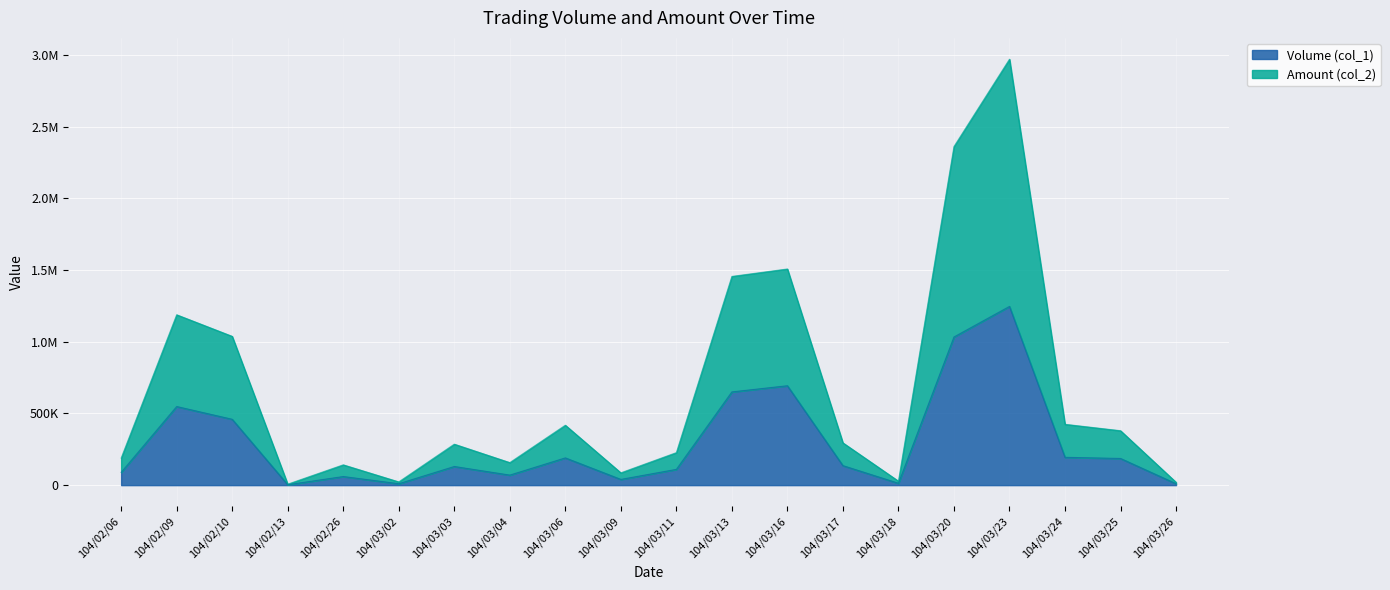

The Amount (col_2) series shows 1037350 at 104/02/10. True or false?

True